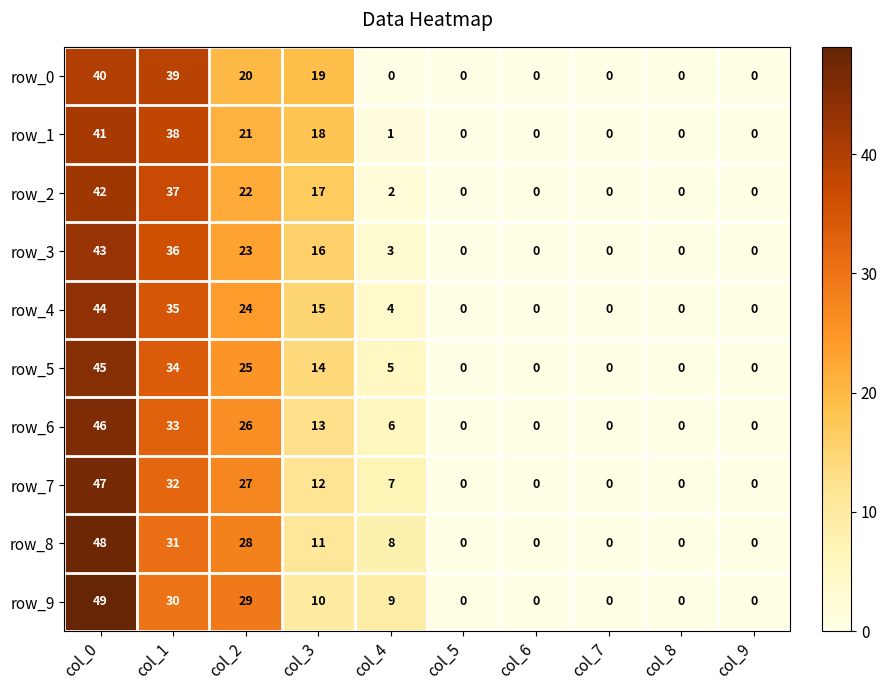

How many positive values does the row_9 series have?

5